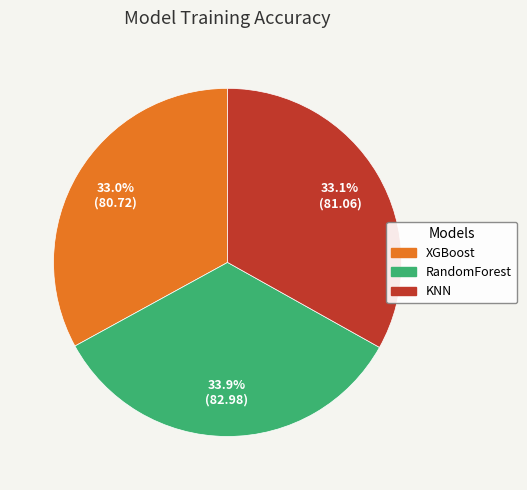

How many segments does this pie chart have?

3